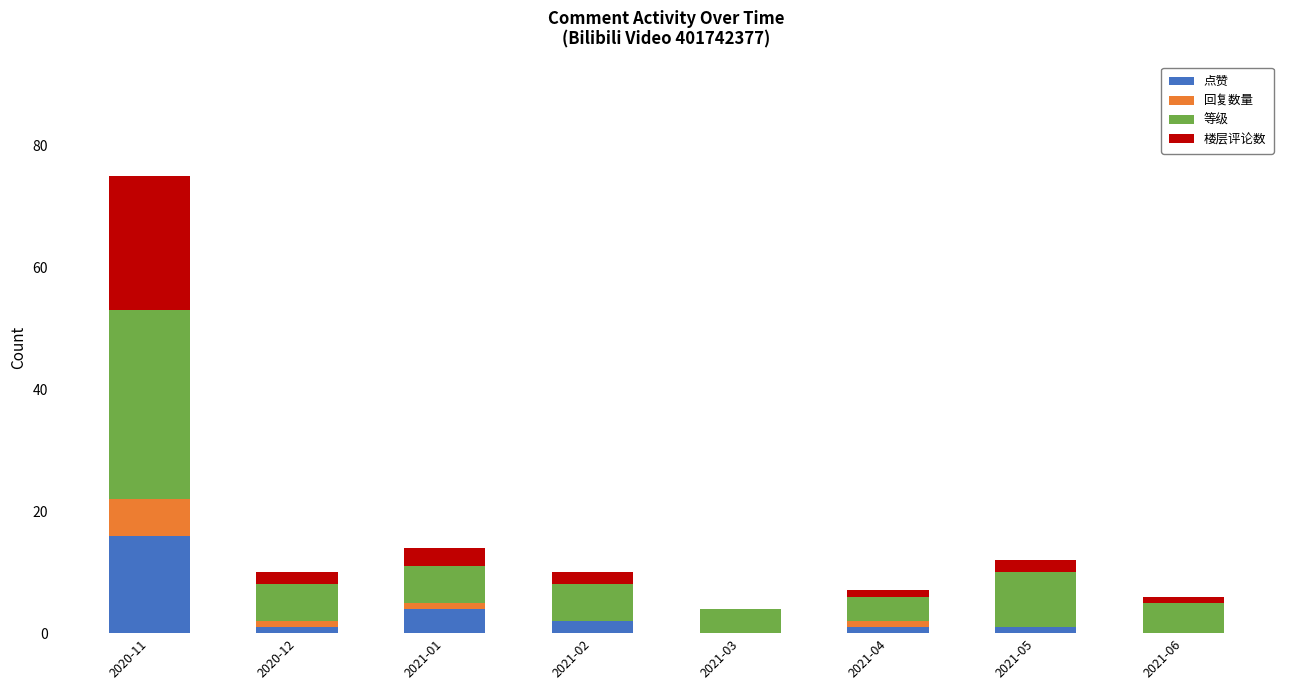

Which category has the highest value in the 点赞 series?

2020-11